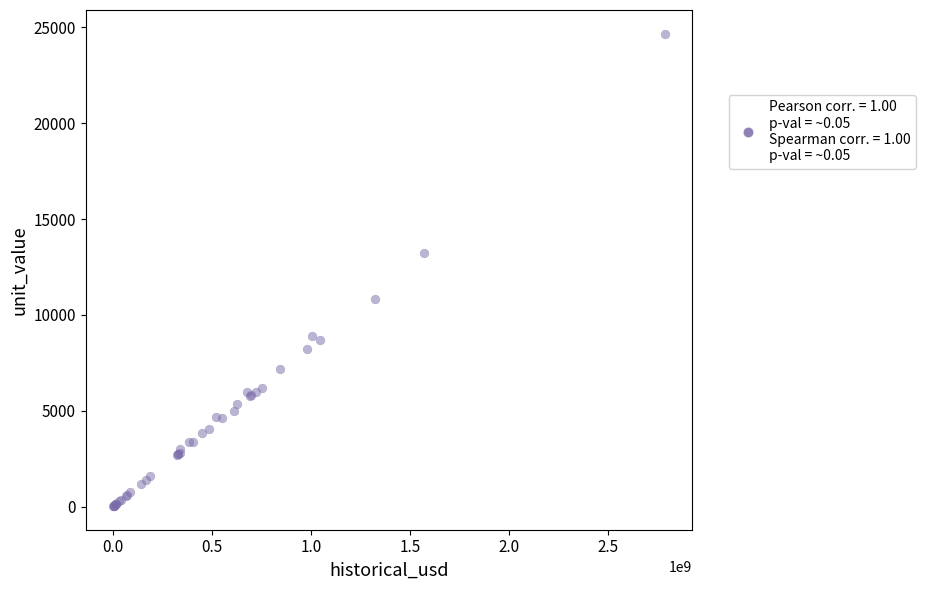

What Y value in the scatter plot is closest to 12348?

13250.0